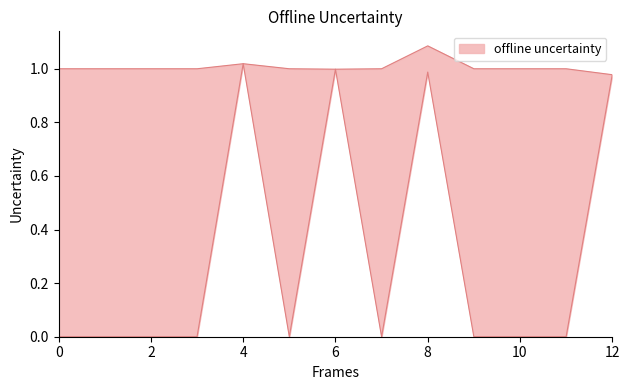

What is the label of the 7th point from the left?

6.0